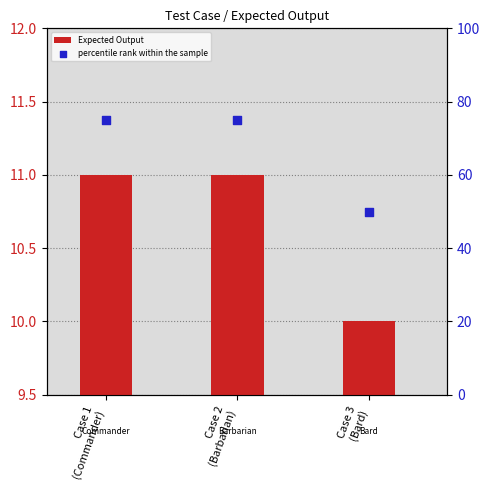

At which category is the sum across all series the highest?

Case 1
(Commander)